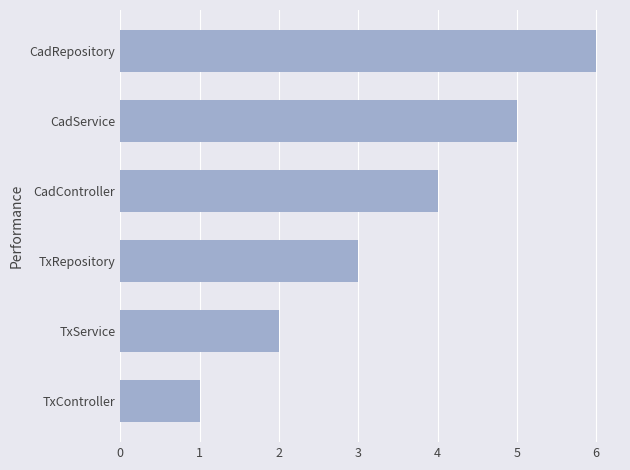

List the labels in order of value, smallest first.

TxController, TxService, TxRepository, CadController, CadService, CadRepository